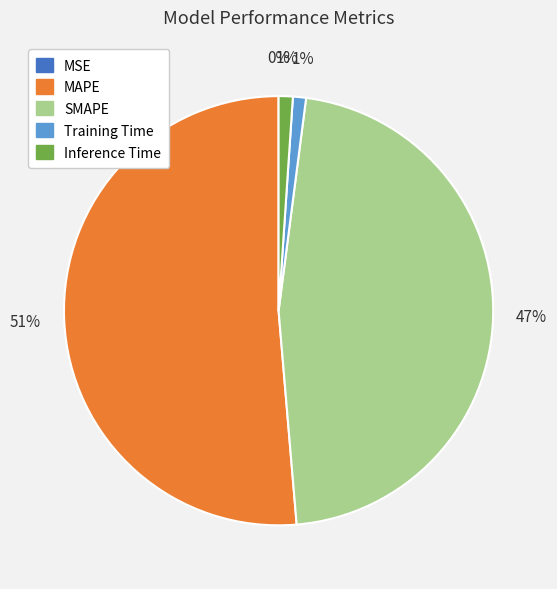

Which slice is the largest?

MAPE